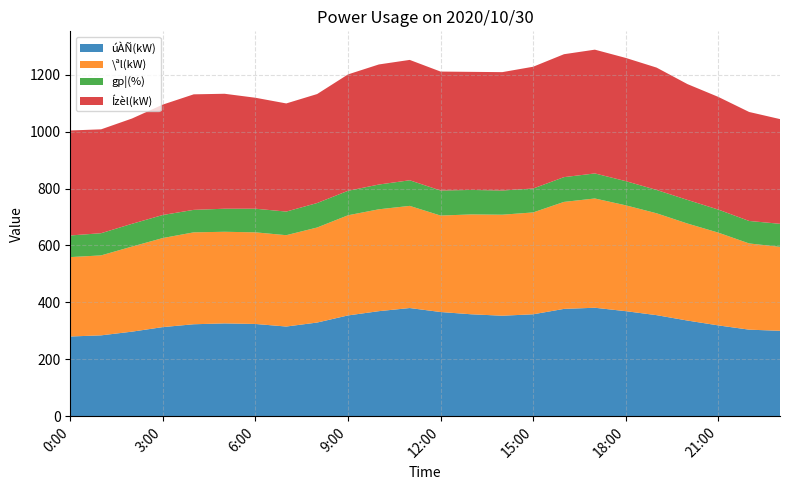

Reading right to left, extract all data points from this chart.

úÀÑ(kW): 23:00=300	22:00=304	21:00=319	20:00=336	19:00=355	18:00=369	17:00=381	16:00=377	15:00=358	14:00=353	13:00=358	12:00=366	11:00=380	10:00=369	9:00=354	8:00=329	7:00=315	6:00=324	5:00=326	4:00=323	3:00=313	2:00=297	1:00=284	0:00=280
\ªl(kW): 23:00=295	22:00=303	21:00=326	20:00=341	19:00=358	18:00=372	17:00=384	16:00=376	15:00=358	14:00=355	13:00=351	12:00=339	11:00=359	10:00=358	9:00=352	8:00=334	7:00=321	6:00=322	5:00=322	4:00=323	3:00=313	2:00=299	1:00=281	0:00=279
gp¦(%): 23:00=81	22:00=79	21:00=81	20:00=83	19:00=82	18:00=85	17:00=88	16:00=87	15:00=84	14:00=85	13:00=86	12:00=88	11:00=90	10:00=87	9:00=86	8:00=86	7:00=83	6:00=83	5:00=81	4:00=79	3:00=81	2:00=80	1:00=78	0:00=76
Ízèl(kW): 23:00=368	22:00=383	21:00=396	20:00=407	19:00=430	18:00=433	17:00=435	16:00=432	15:00=428	14:00=416	13:00=415	12:00=418	11:00=423	10:00=422	9:00=409	8:00=383	7:00=380	6:00=390	5:00=404	4:00=406	3:00=388	2:00=370	1:00=365	0:00=369